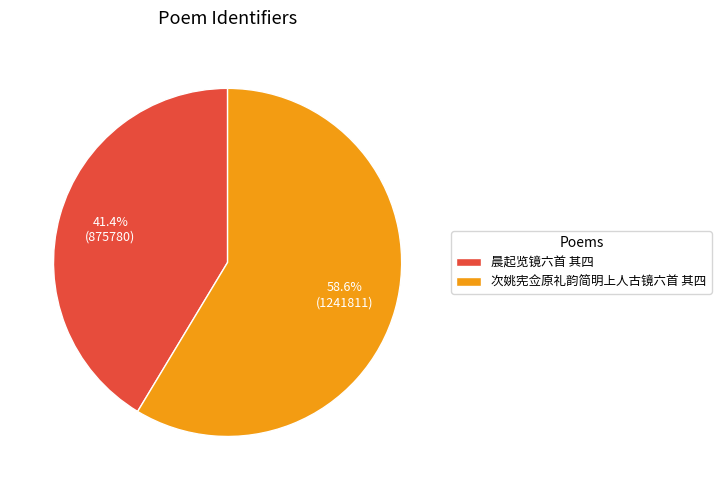

To the nearest percent, what is the difference between the 次姚宪佥原礼韵简明上人古镜六首 其四 and 晨起览镜六首 其四 slice percentages?

17%